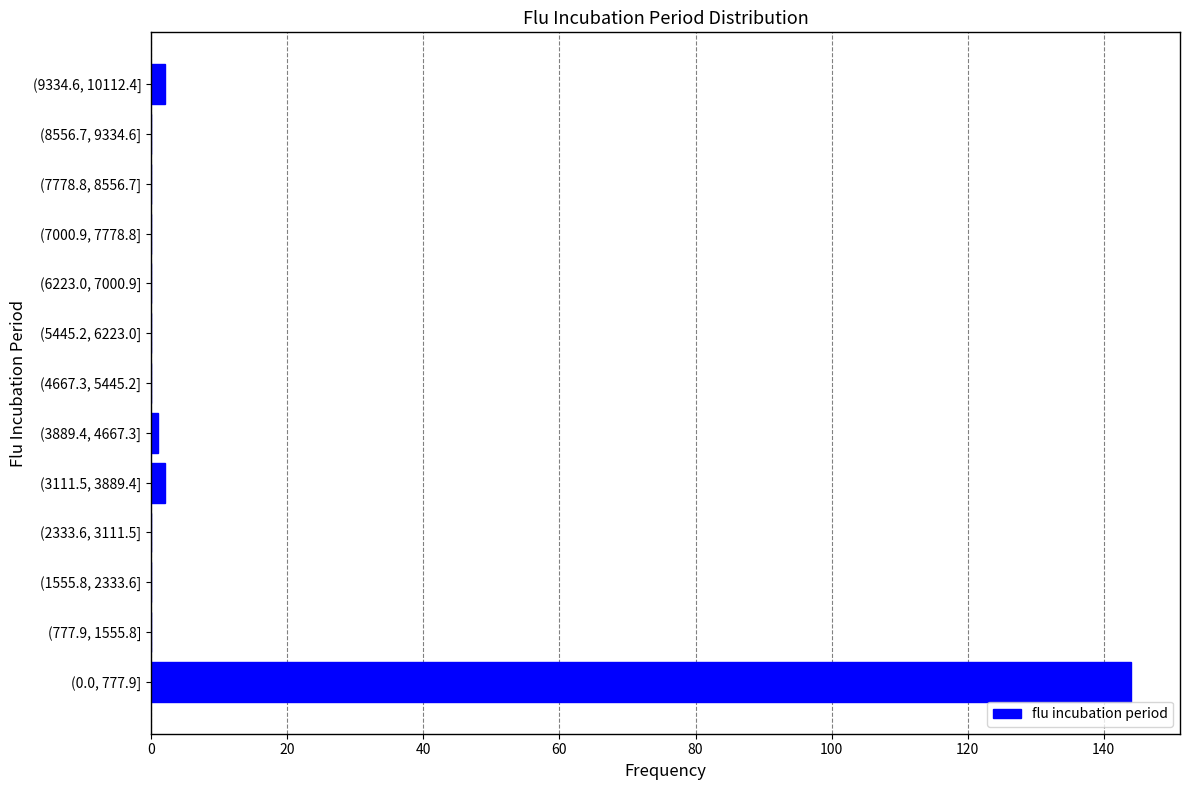

Reading bottom to top, list all the values displayed in this chart.

(0.0, 777.9]=144	(777.9, 1555.8]=0	(1555.8, 2333.6]=0	(2333.6, 3111.5]=0	(3111.5, 3889.4]=2	(3889.4, 4667.3]=1	(4667.3, 5445.2]=0	(5445.2, 6223.0]=0	(6223.0, 7000.9]=0	(7000.9, 7778.8]=0	(7778.8, 8556.7]=0	(8556.7, 9334.6]=0	(9334.6, 10112.4]=2